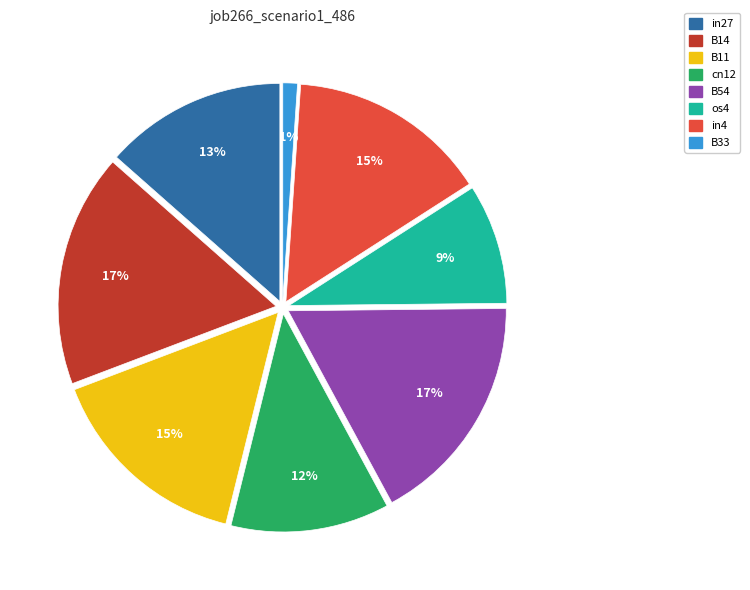

What is the smallest slice in the pie chart?

B33